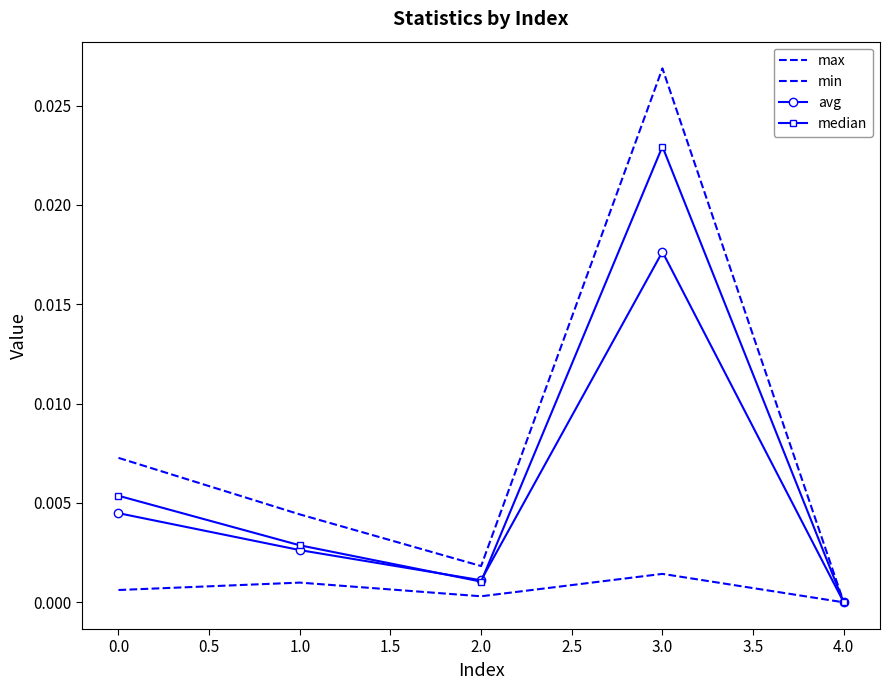

In max, how many points are lower than both neighbors (excluding endpoints)?

1